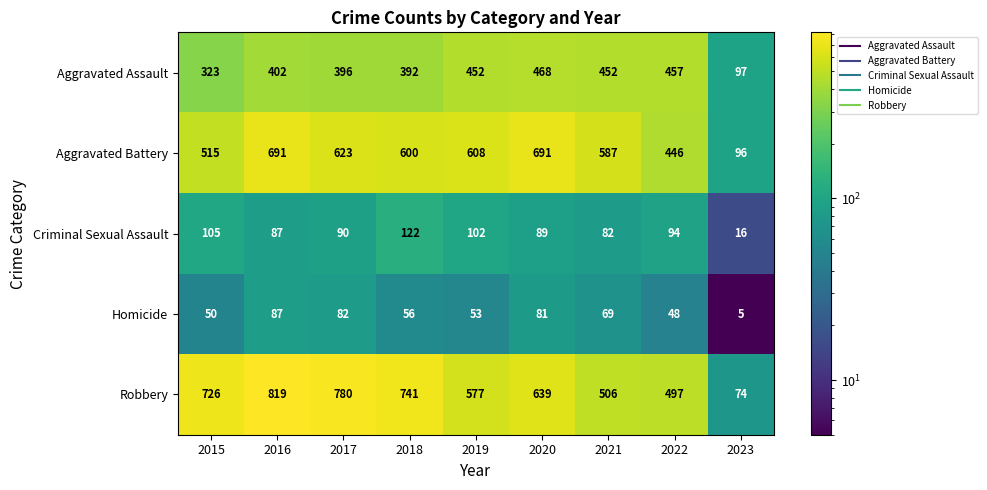

At which label does Robbery reach its minimum?

2023